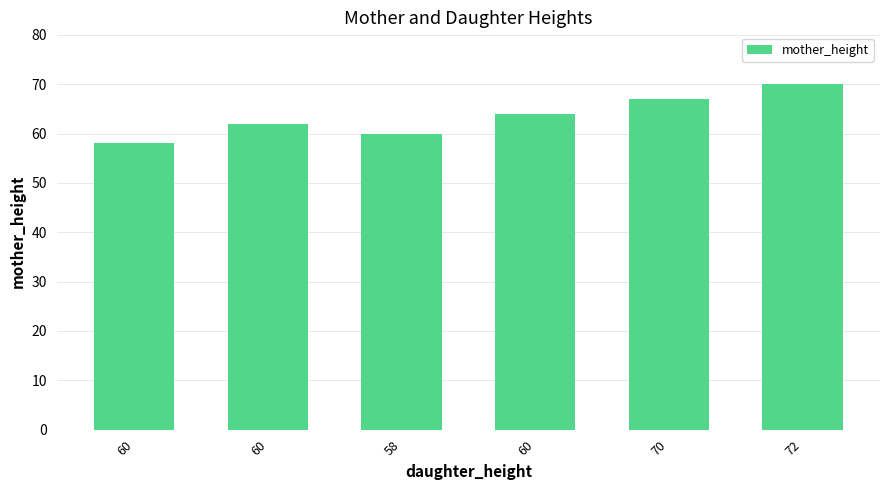

Is it true that the value at 72 is 70?

True